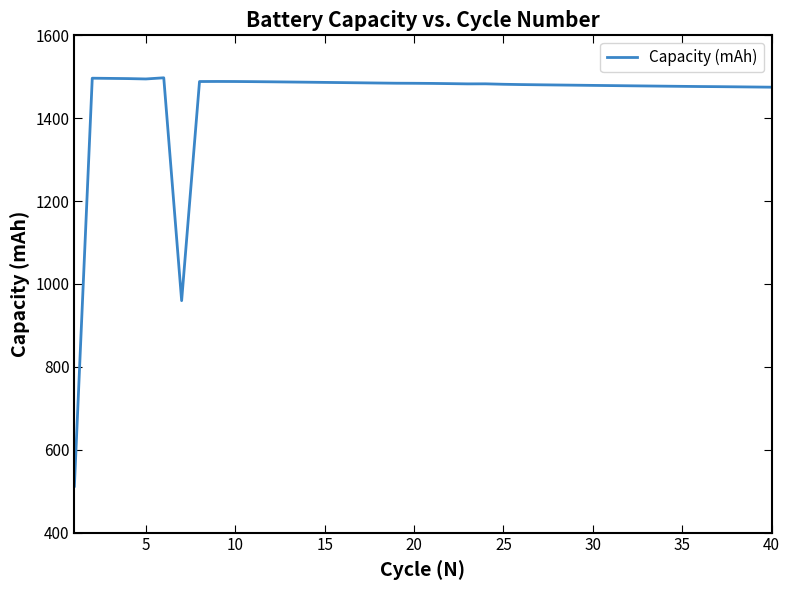

What is the minimum value shown in the chart?

511.9